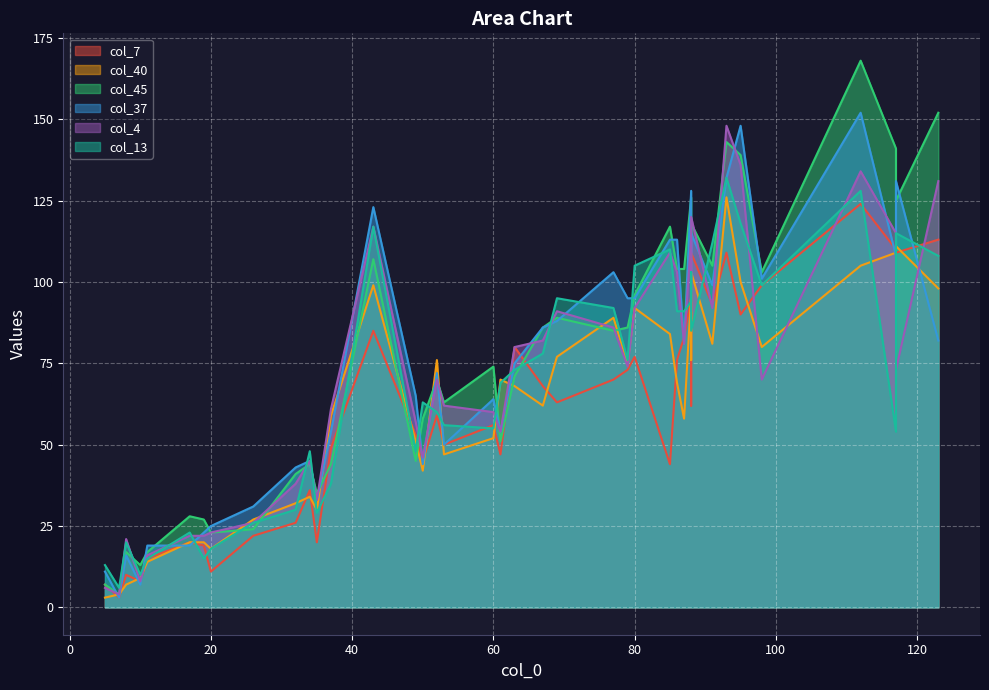

What is the difference between the maximum and second lowest values in the col_13 series?

122